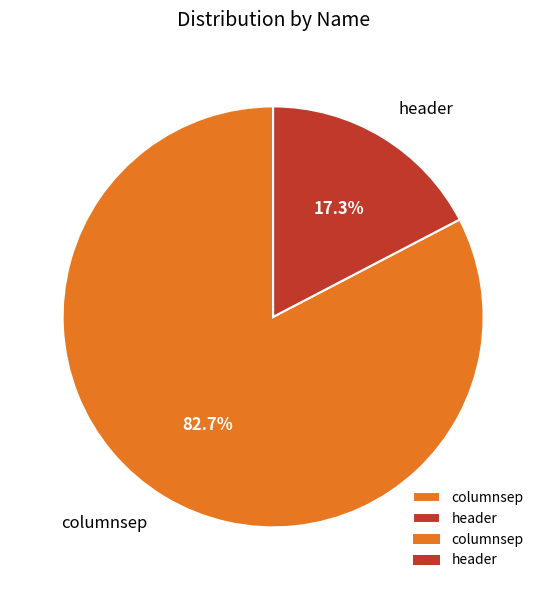

What percentage is NOT represented by header?

82.7%